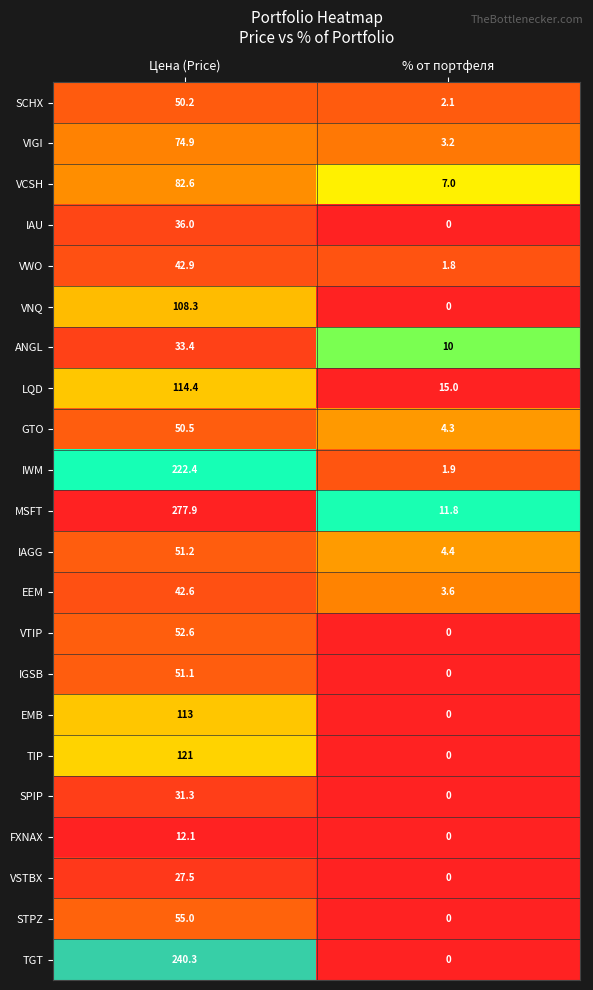

At which category does the chart reach its minimum across all series?

% от портфеля